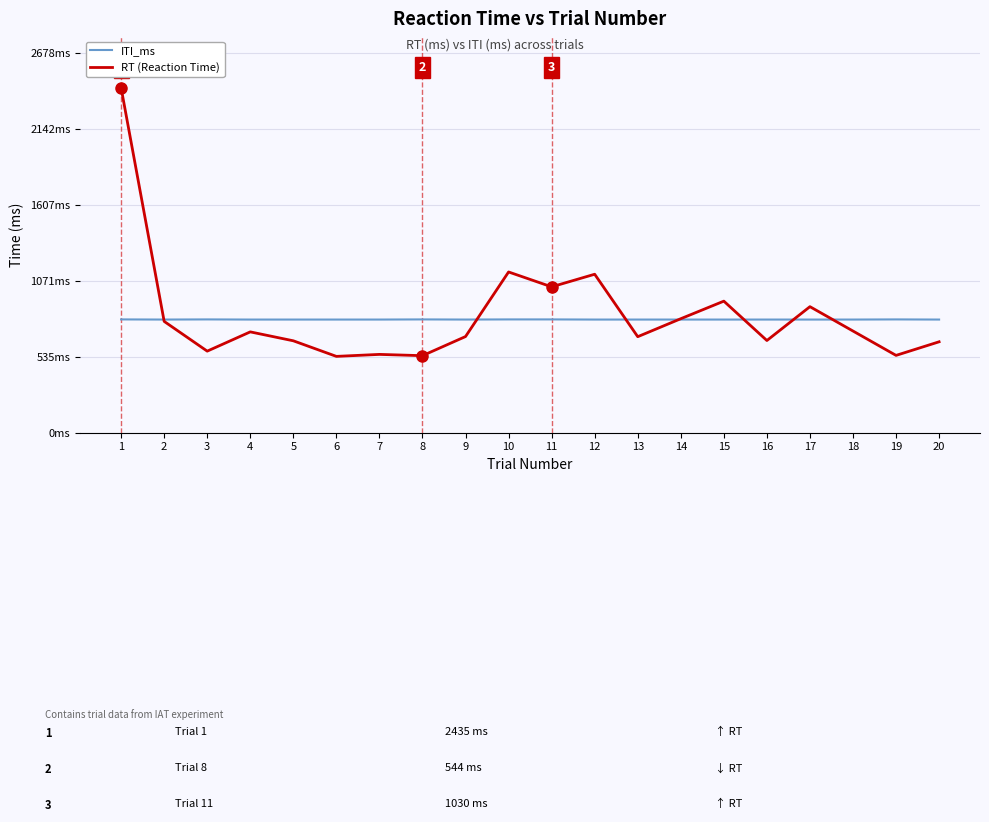

What are all the series names shown in the legend?

ITI_ms, RT (Reaction Time)